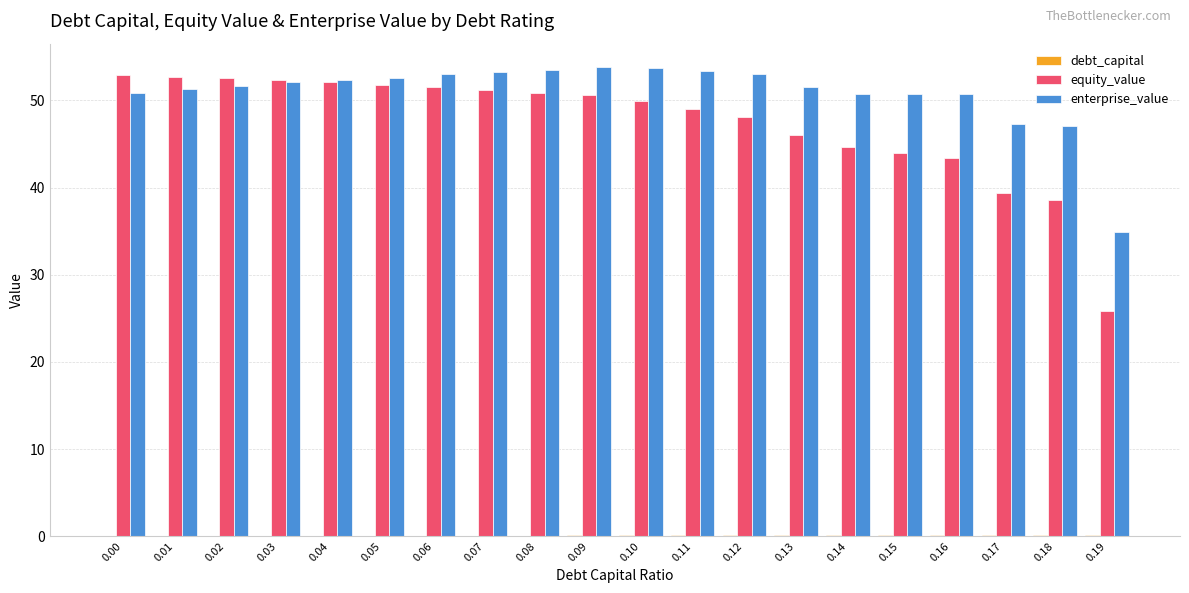

Between 0.09 and 0.15, which series saw the biggest shift?

equity_value